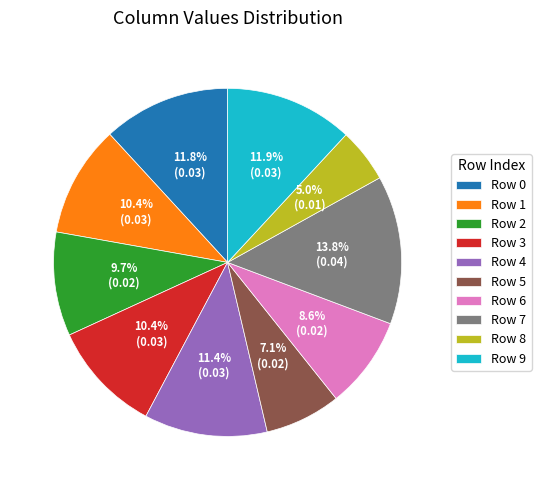

Which slice is the largest?

Row 7